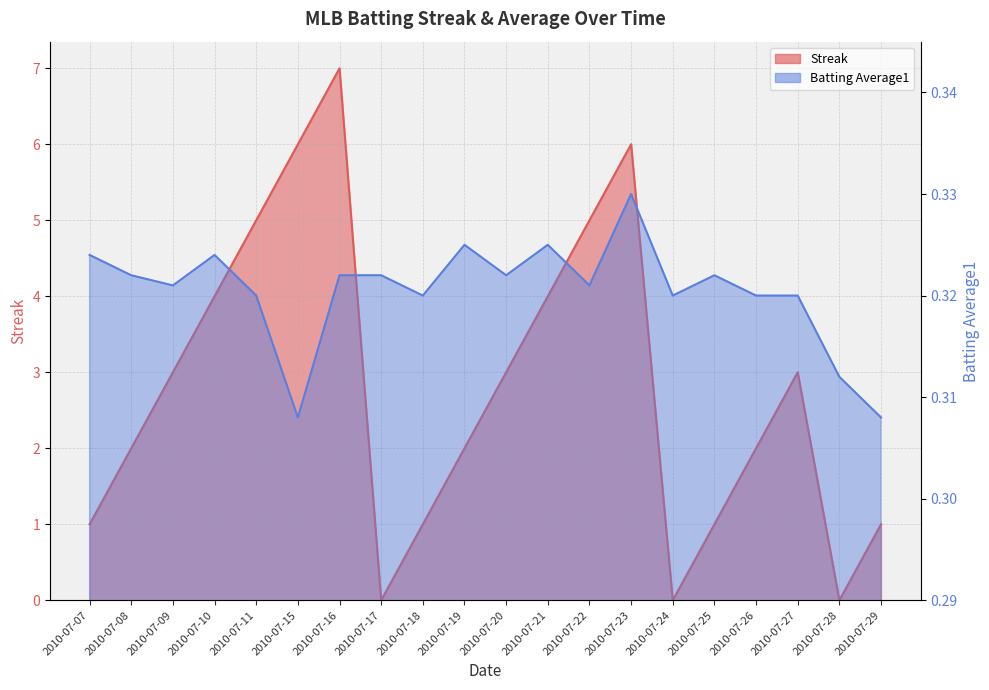

List the series in order of their overall mean, lowest first.

Batting Average1, Streak